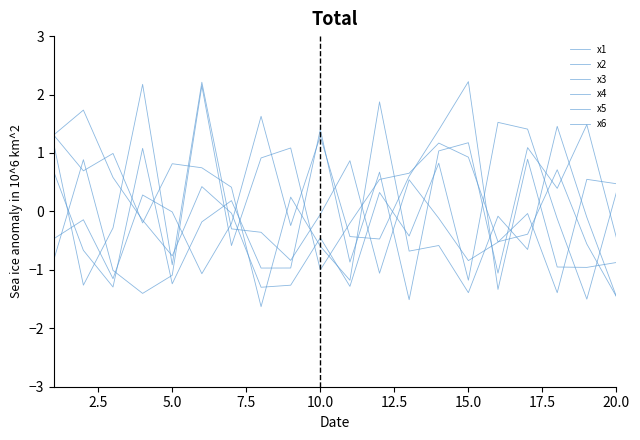

Does the chart have visible grid lines?

No